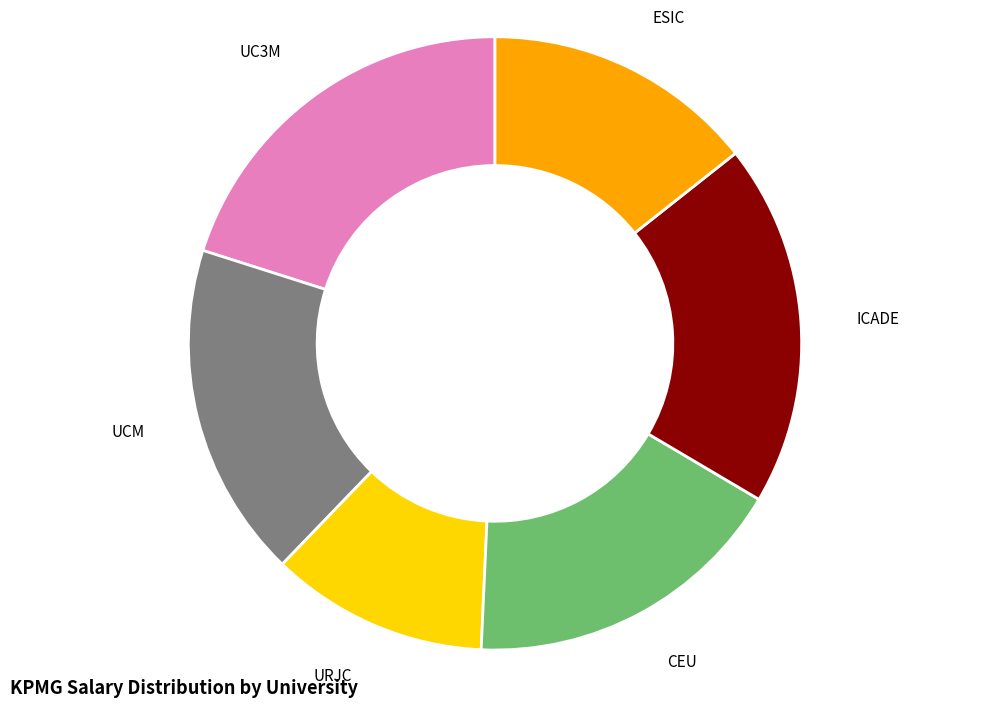

Is there a majority slice in this chart?

No